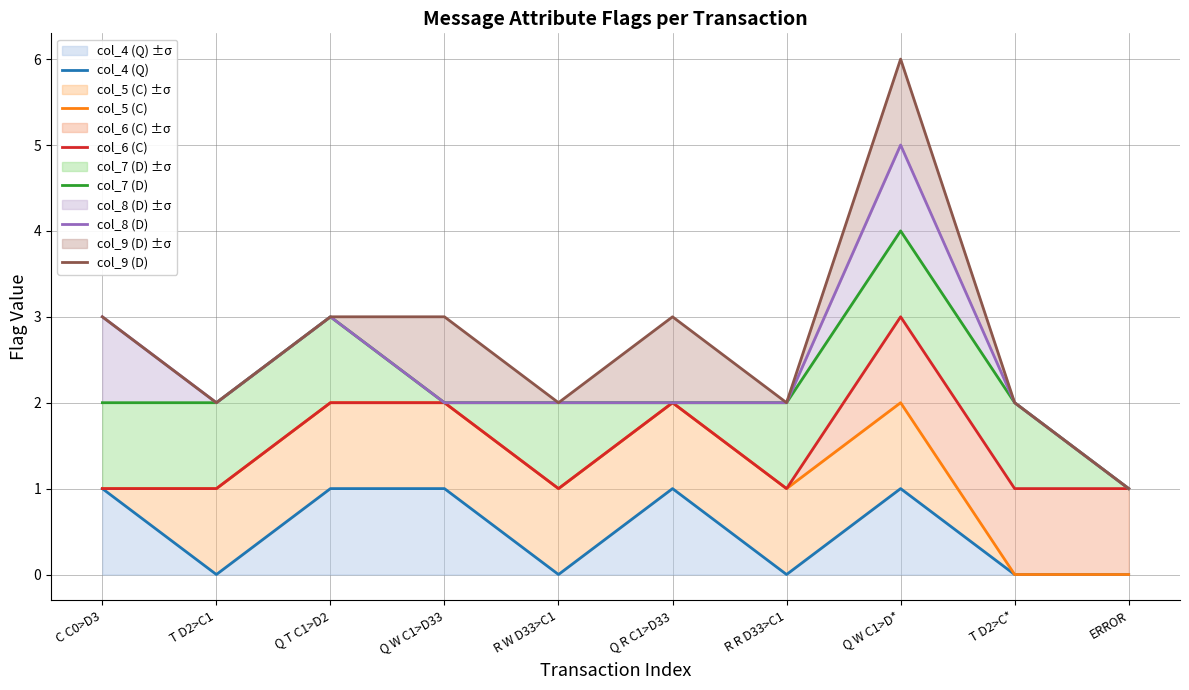

What is the average value of the col_8 (D) series?

2